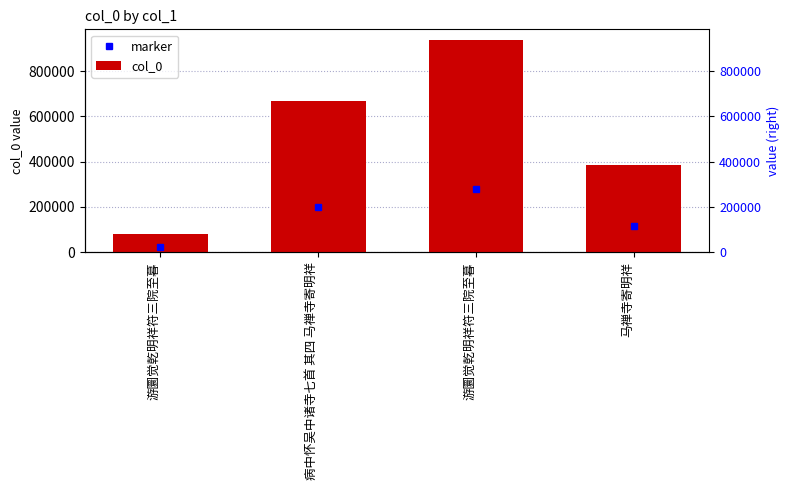

Approximately how many times larger is the value at 马禅寺寄明祥 compared to 游圜觉乾明祥符三院至暮?

4.9